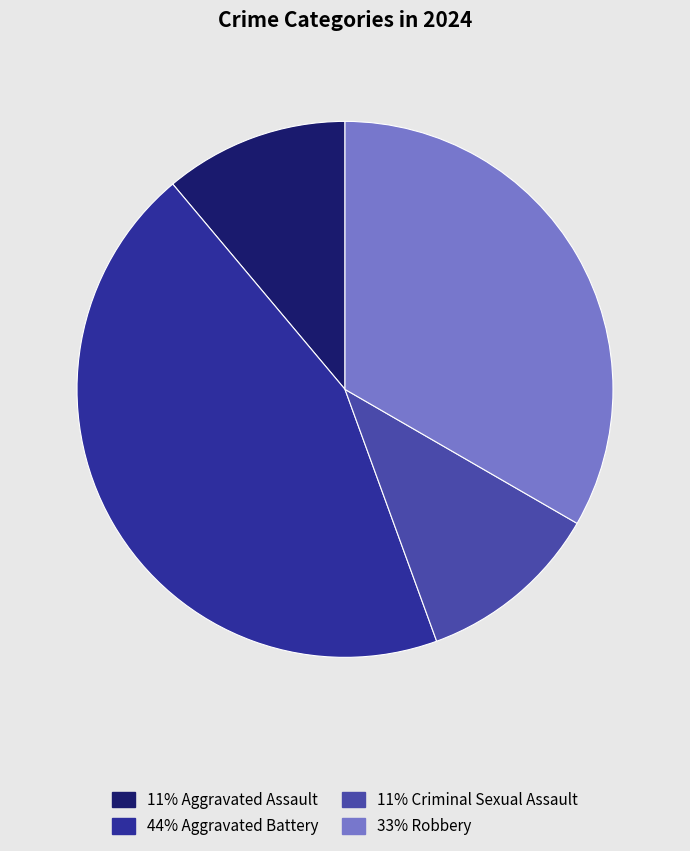

How many slices are in this pie chart?

4